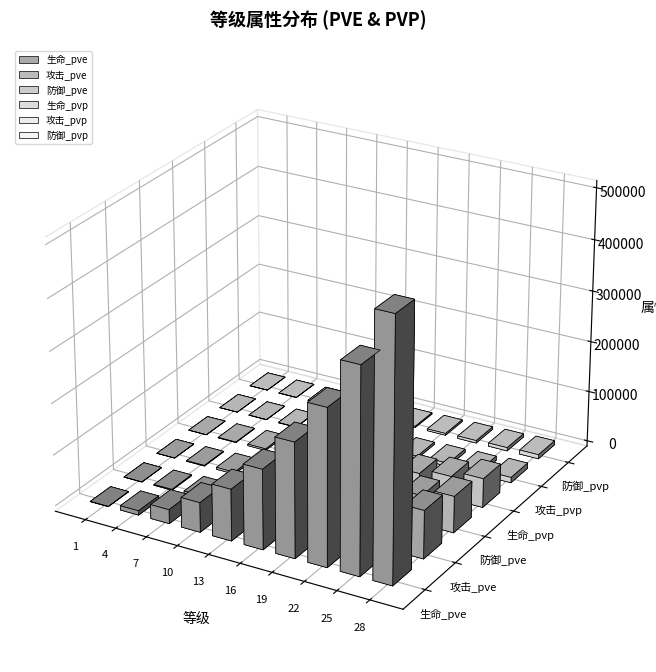

At 12, list the series in order from largest to smallest.

生命_pve, 攻击_pve, 防御_pve, 生命_pvp, 攻击_pvp, 防御_pvp